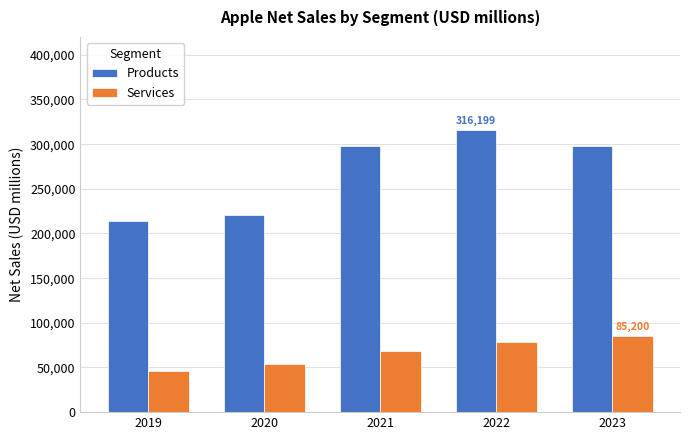

True or false: Services has a value of 46291 at 2019.

True